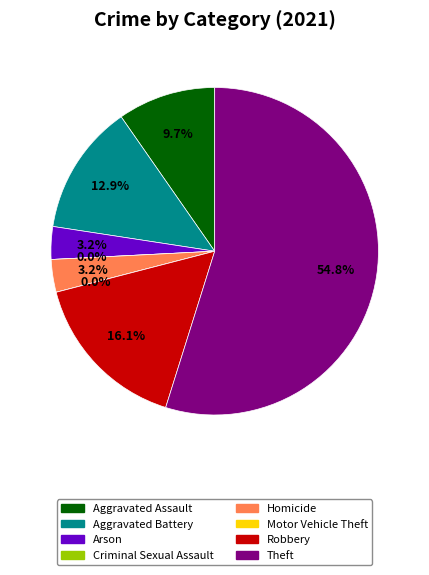

How much of the chart is everything except Motor Vehicle Theft?

100.0%